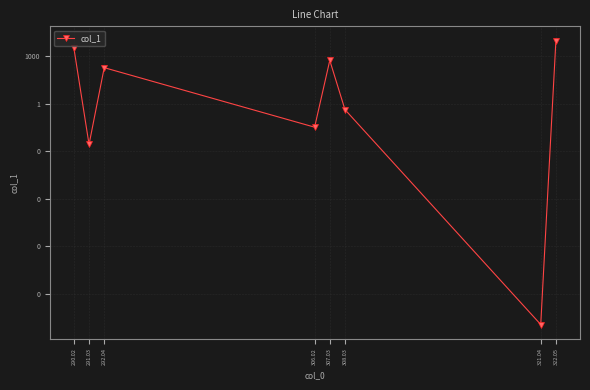

How many interior local peaks (higher than both neighbors) does the data have?

2